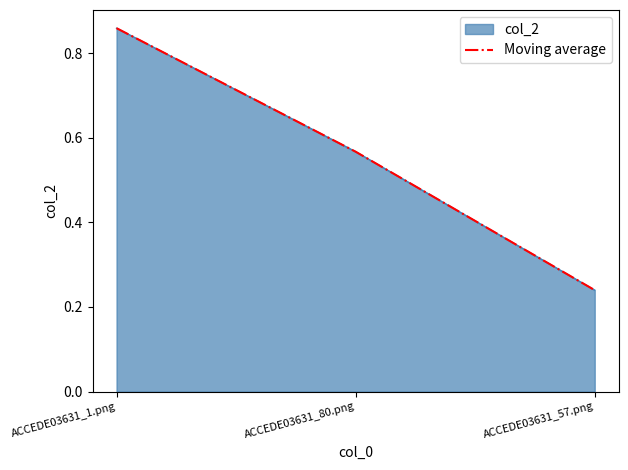

Reading left to right, list all the values displayed in this chart.

ACCEDE03631_1.png=0.9	ACCEDE03631_80.png=0.6	ACCEDE03631_57.png=0.2